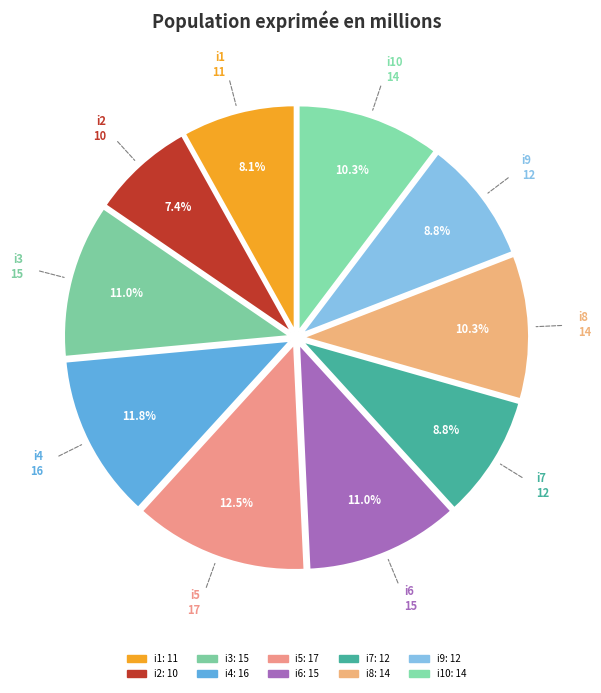

Does any single category account for the majority?

No